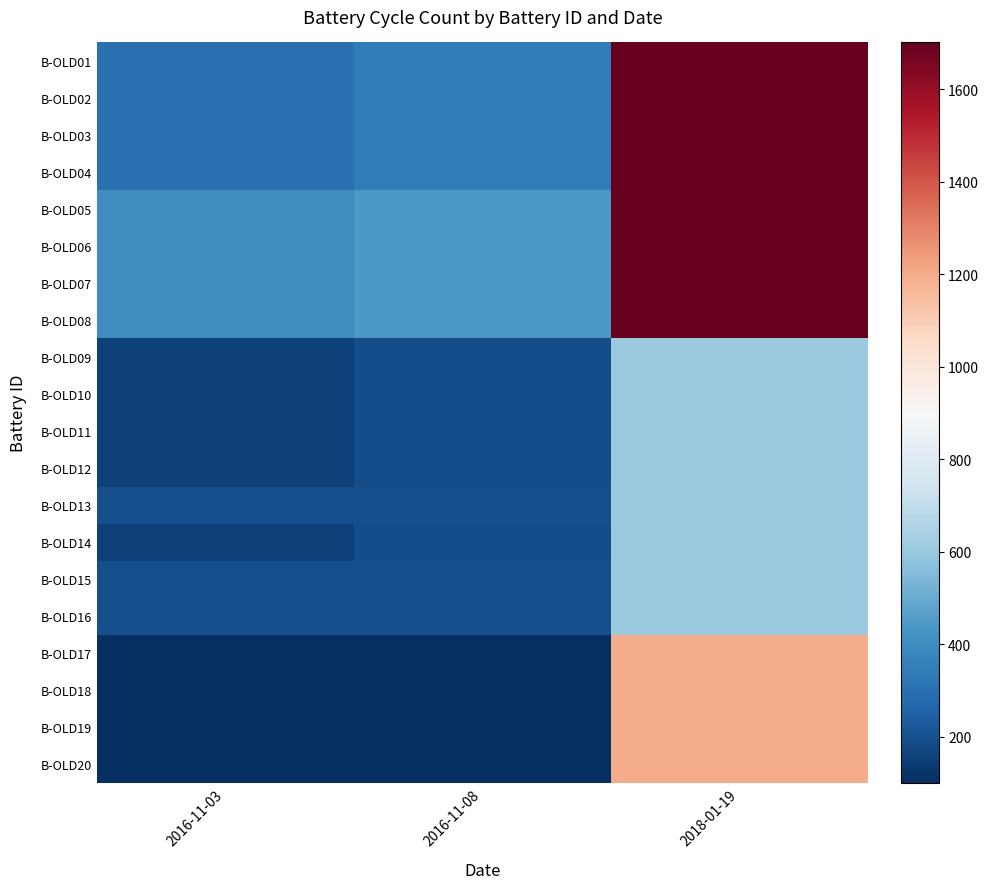

Reading left to right, transcribe all the data shown in this chart.

B-OLD01: 2016-11-03=301	2016-11-08=338	2018-01-19=1700
B-OLD02: 2016-11-03=301	2016-11-08=338	2018-01-19=1700
B-OLD03: 2016-11-03=301	2016-11-08=338	2018-01-19=1700
B-OLD04: 2016-11-03=301	2016-11-08=338	2018-01-19=1700
B-OLD05: 2016-11-03=401	2016-11-08=439	2018-01-19=1700
B-OLD06: 2016-11-03=401	2016-11-08=439	2018-01-19=1700
B-OLD07: 2016-11-03=401	2016-11-08=439	2018-01-19=1700
B-OLD08: 2016-11-03=401	2016-11-08=439	2018-01-19=1701
B-OLD09: 2016-11-03=154	2016-11-08=191	2018-01-19=604
B-OLD10: 2016-11-03=155	2016-11-08=192	2018-01-19=604
B-OLD11: 2016-11-03=155	2016-11-08=192	2018-01-19=606
B-OLD12: 2016-11-03=154	2016-11-08=192	2018-01-19=604
B-OLD13: 2016-11-03=200	2016-11-08=200	2018-01-19=603
B-OLD14: 2016-11-03=155	2016-11-08=191	2018-01-19=605
B-OLD15: 2016-11-03=200	2016-11-08=200	2018-01-19=604
B-OLD16: 2016-11-03=200	2016-11-08=200	2018-01-19=606
B-OLD17: 2016-11-03=100	2016-11-08=100	2018-01-19=1200
B-OLD18: 2016-11-03=100	2016-11-08=100	2018-01-19=1200
B-OLD19: 2016-11-03=100	2016-11-08=100	2018-01-19=1200
B-OLD20: 2016-11-03=100	2016-11-08=100	2018-01-19=1200